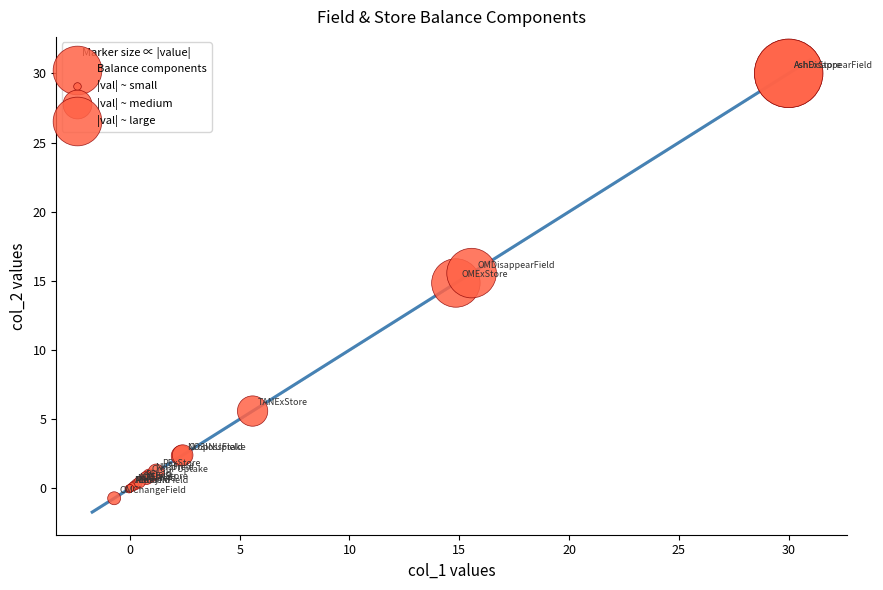

What Y value in the scatter plot is closest to 14?

14.8